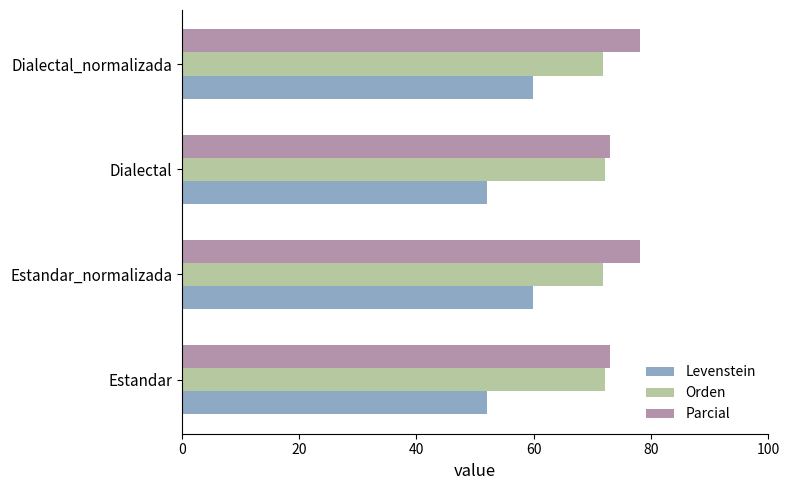

True or false: Parcial has a value of 40.1 at Dialectal.

False